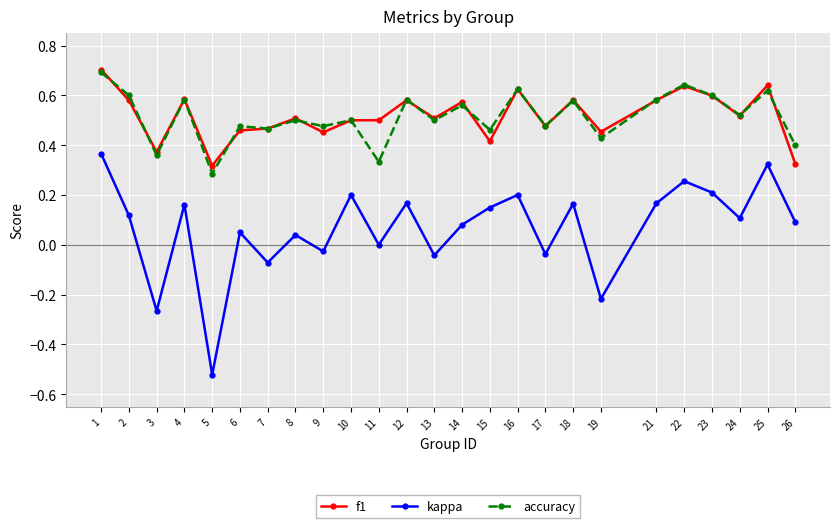

Which label corresponds to the smallest value in the chart?

5